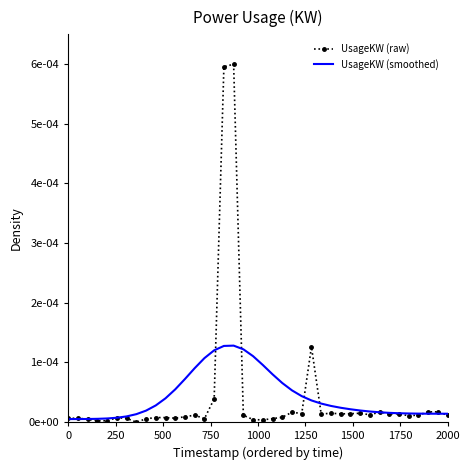

Rank the series by their maximum value, from highest to lowest.

UsageKW (raw), UsageKW (smoothed)